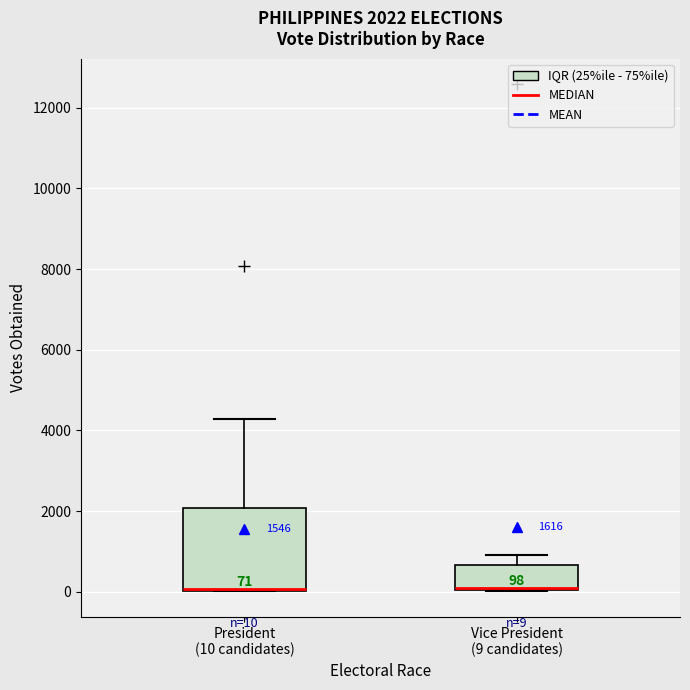

Which box is the tallest, from its lower edge to its upper edge?

President (10 candidates)